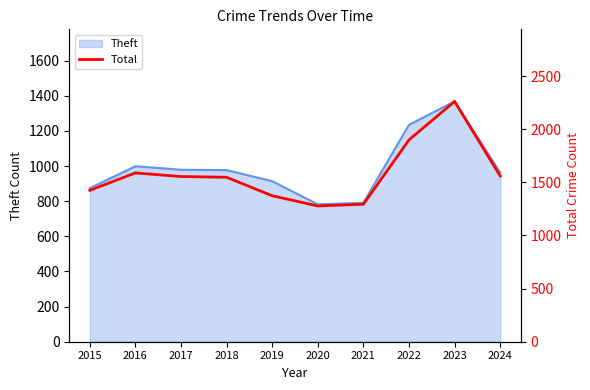

Reading left to right, what are all the values shown in this chart?

1425	1589	1555	1548	1374	1278	1294	1900	2262	1560